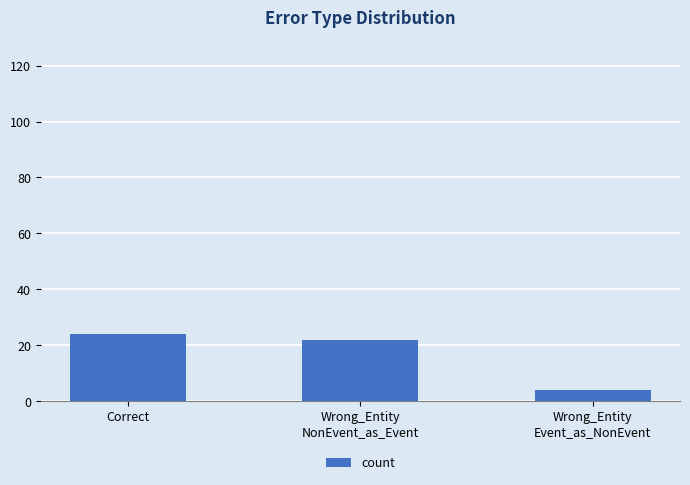

Count the number of data series in this chart.

1